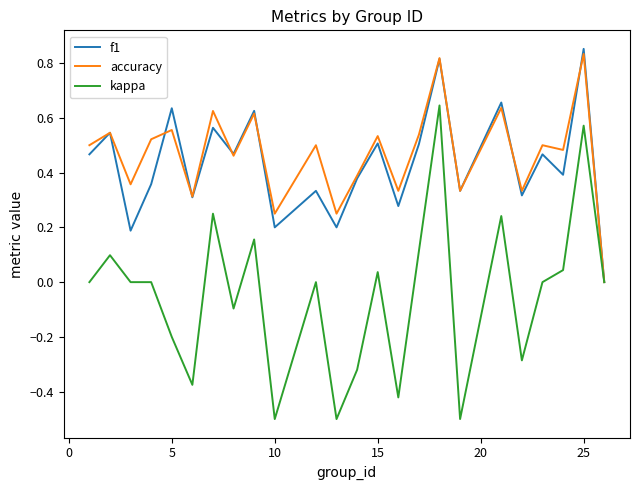

Which label corresponds to the largest value in the chart?

25